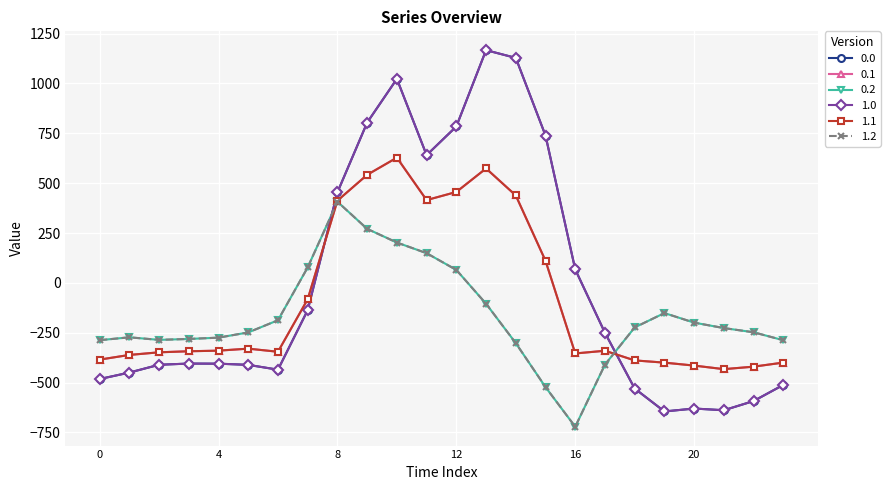

How many lines are shown in the chart?

6